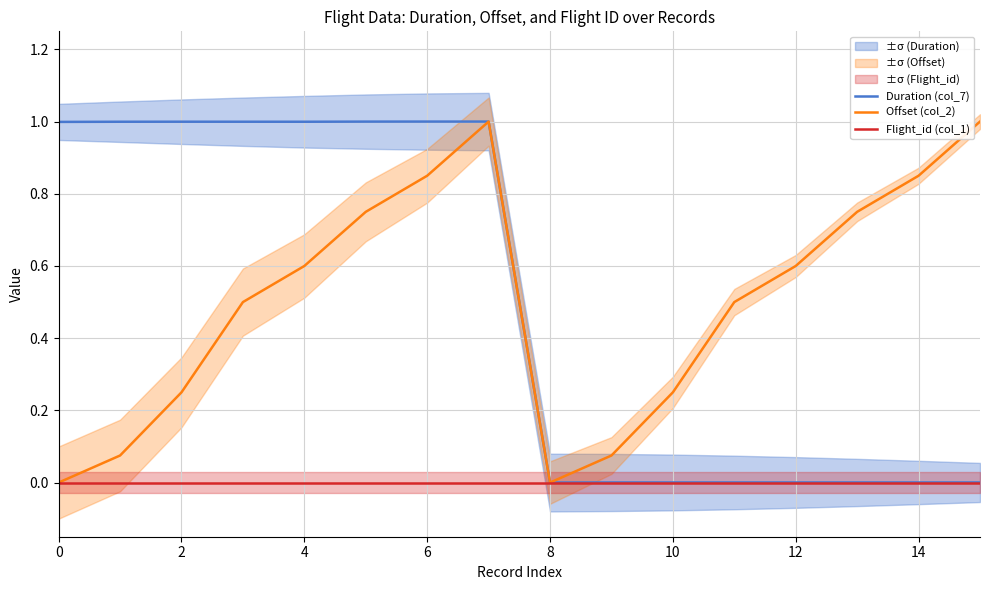

How many positive values does the Offset (col_2) series have?

14